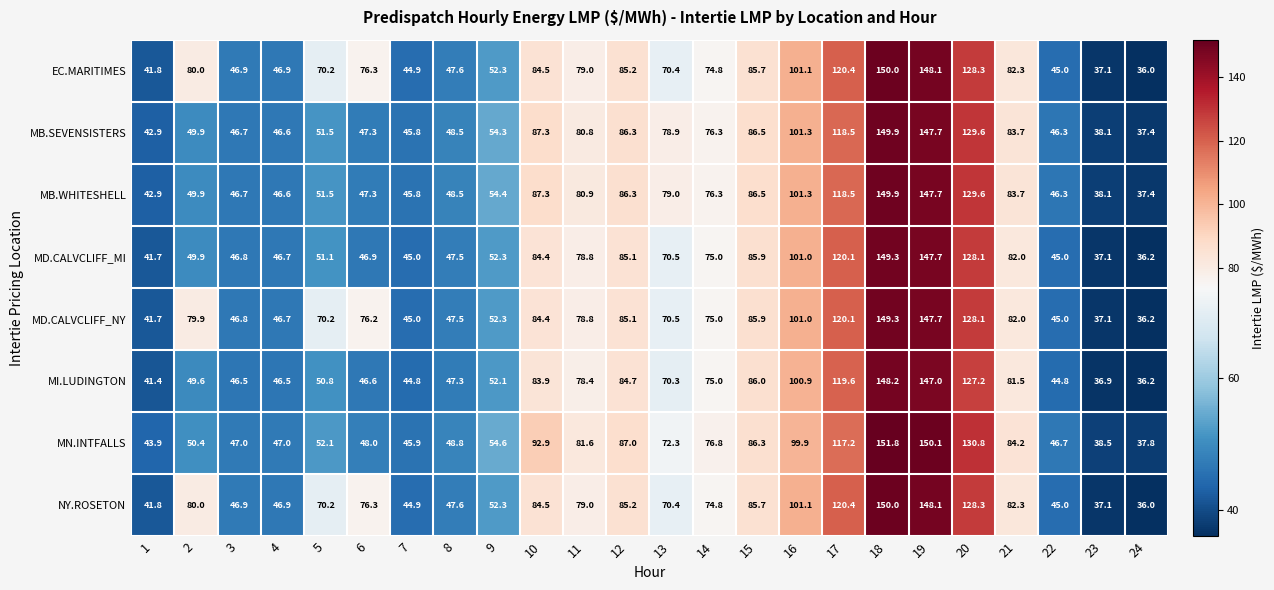

What is the spread (max minus min) of values at 16?

1.4